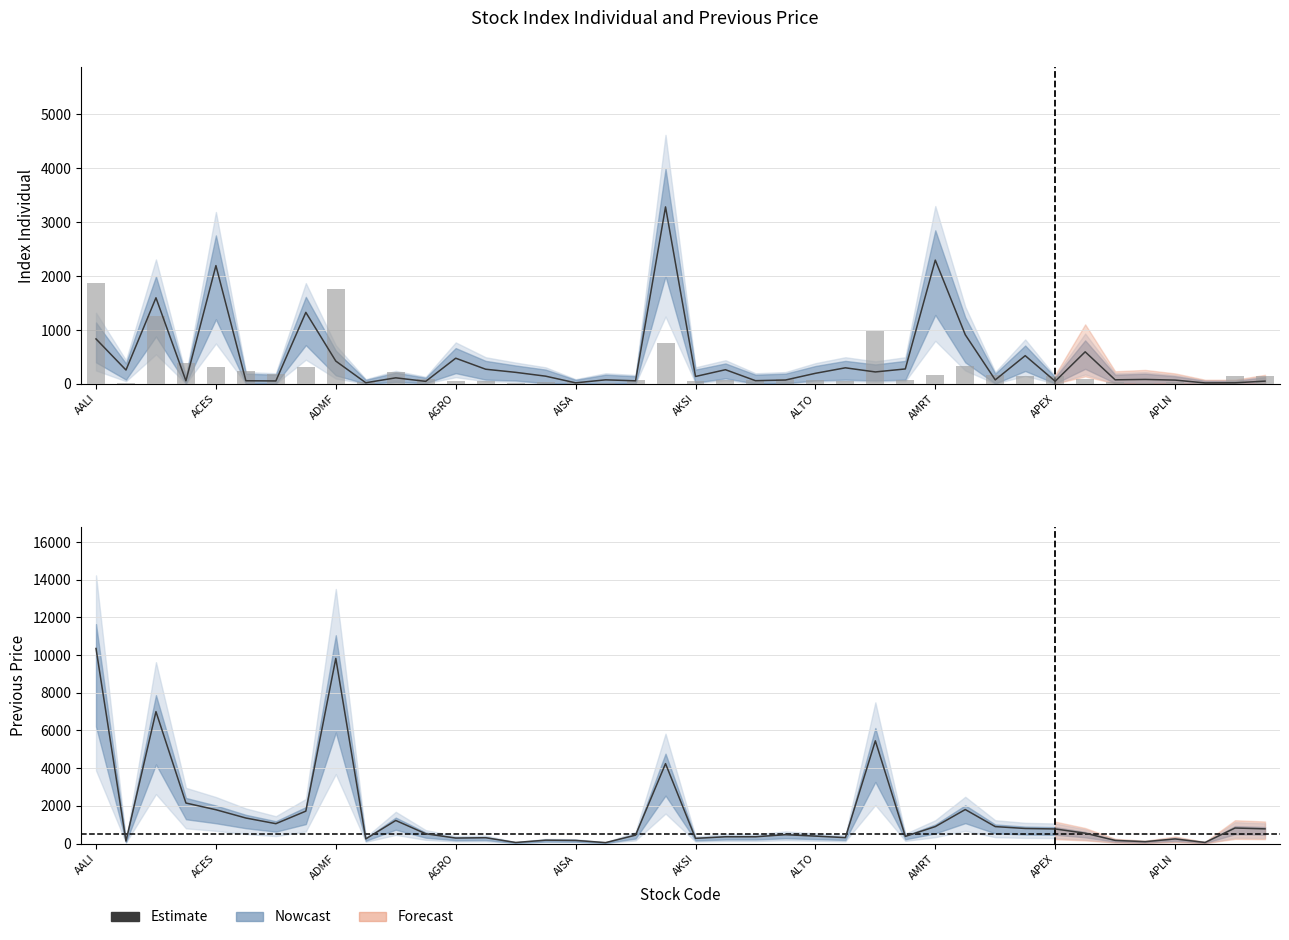

What is the difference between the maximum and minimum values?

3265.0